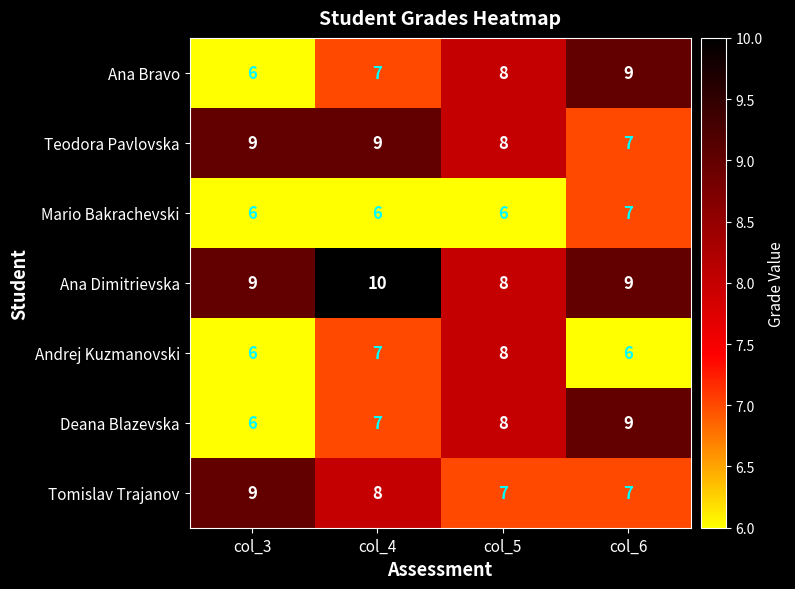

The value of Ana Bravo at col_4 is 7. True or false?

True